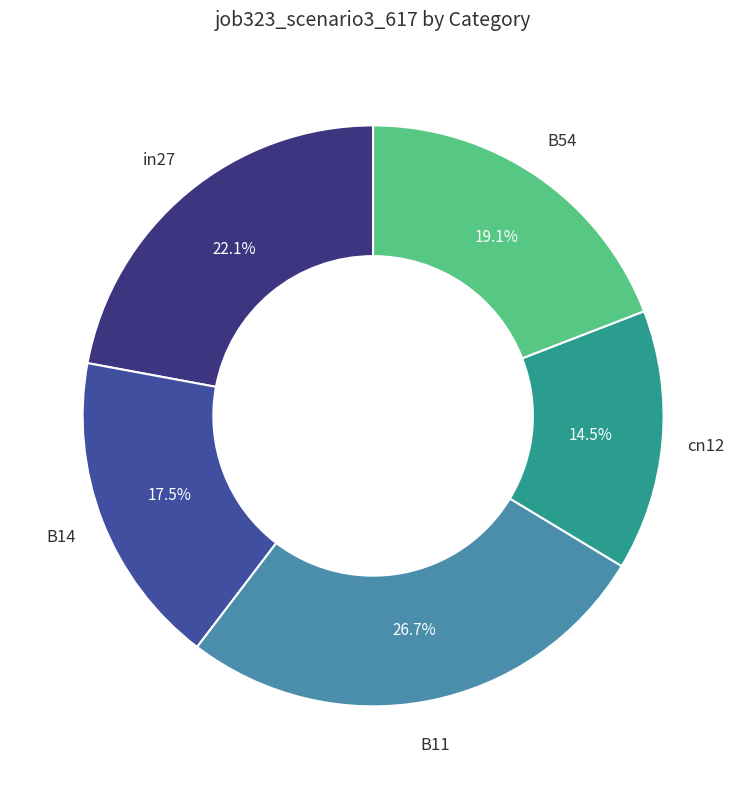

To the nearest percent, what is the average slice percentage?

20%